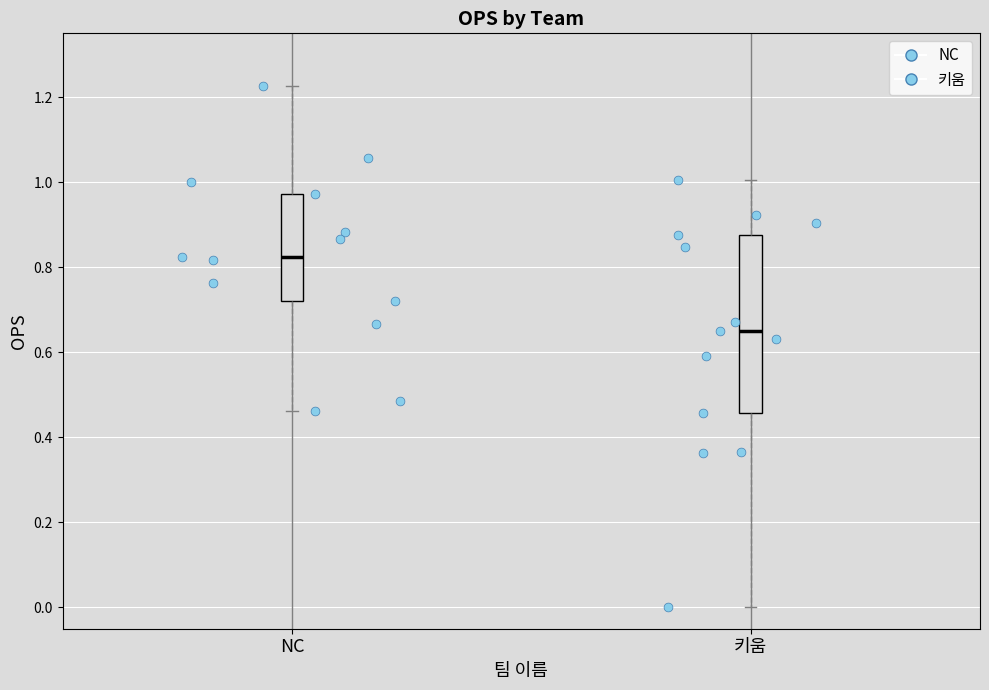

Reading left to right, read every box against the y-axis: the position of its median line, the range the box covers, and the ends of its whiskers. The values are not printed on the chart, so give them approximately, as read against the axis.

NC: median 0.82, box 0.72 to 0.98, whiskers 0.46 to 1.22
키움: median 0.66, box 0.46 to 0.88, whiskers 0.00 to 1.00